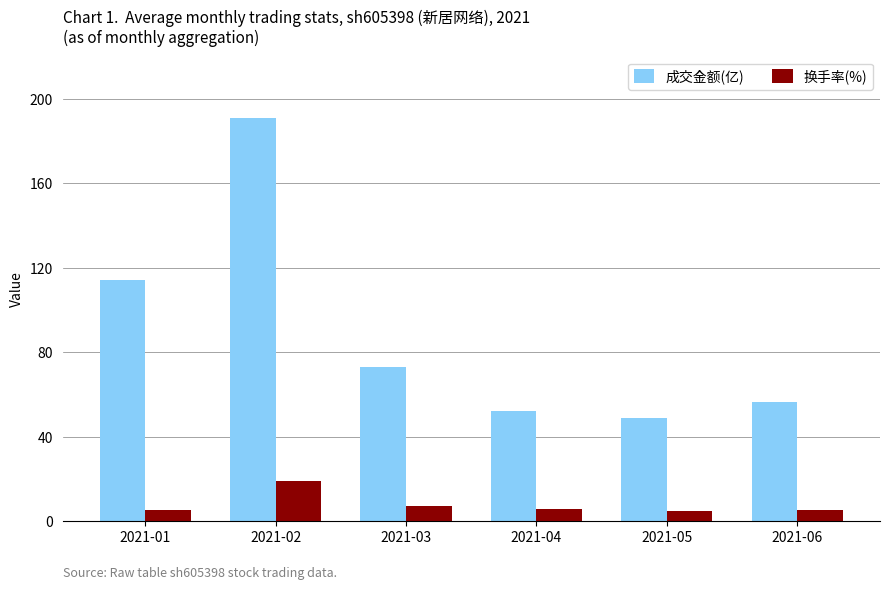

Which category has the highest value in the 换手率(%) series?

2021-02